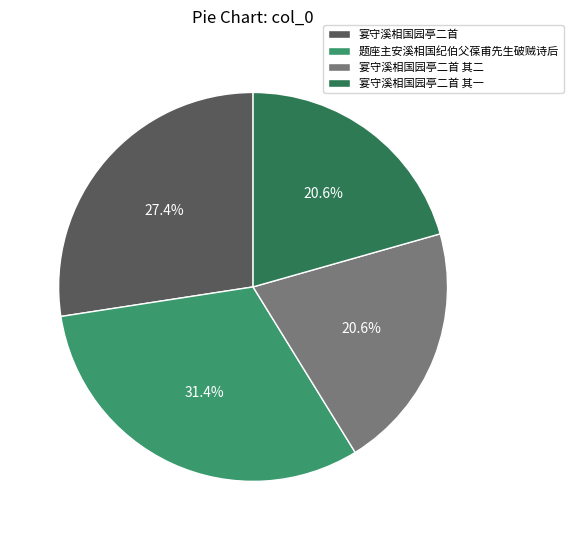

What percentage do 宴守溪相国园亭二首 and 宴守溪相国园亭二首 其一 together represent?

48.0%